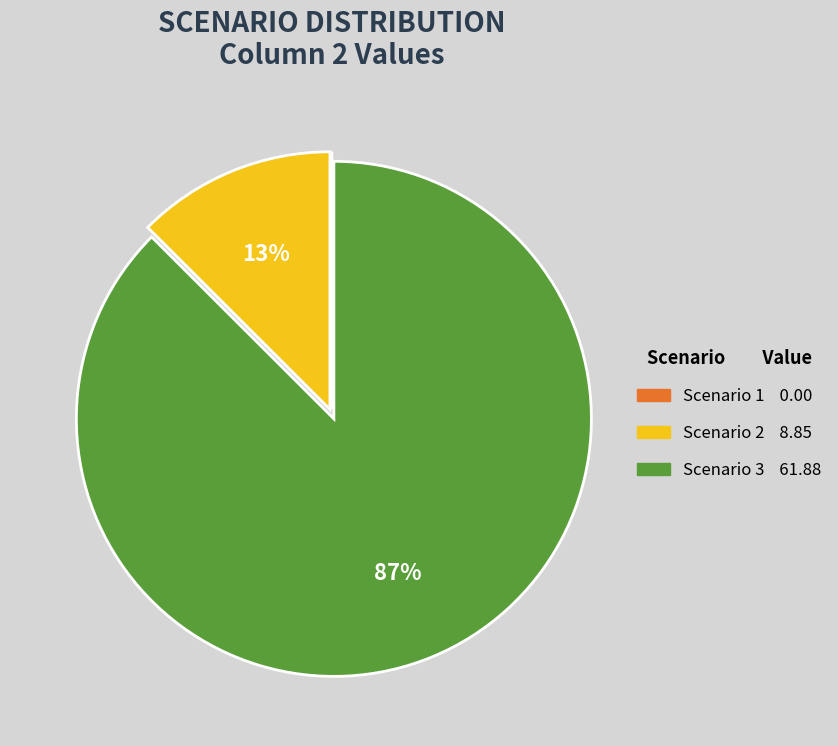

Is the sum of Scenario 2 and Scenario 3 greater than half?

Yes